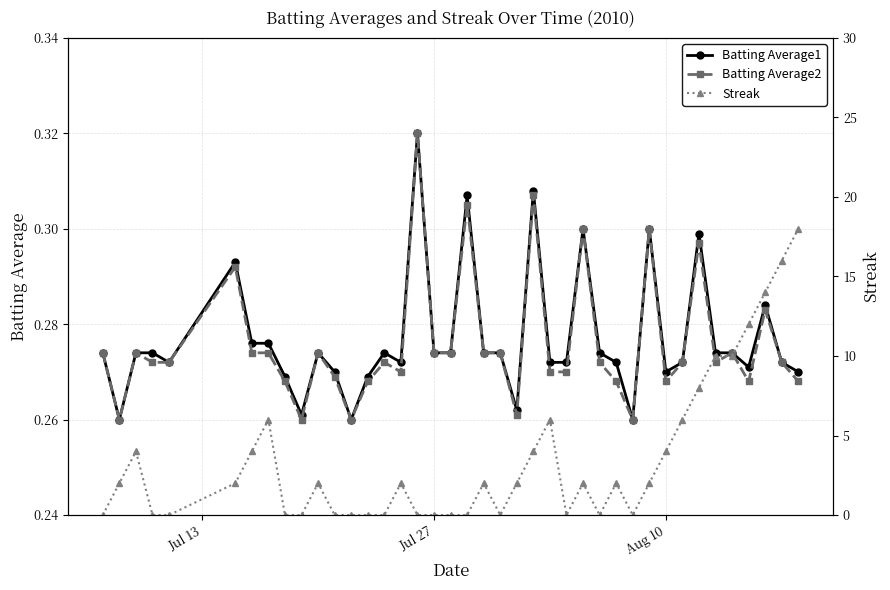

How many Batting Average1 values are between 0 and 1?

40